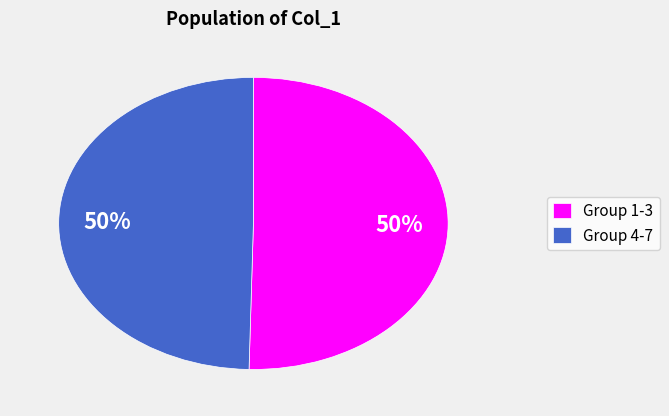

To the nearest percent, what is the average slice percentage?

50%